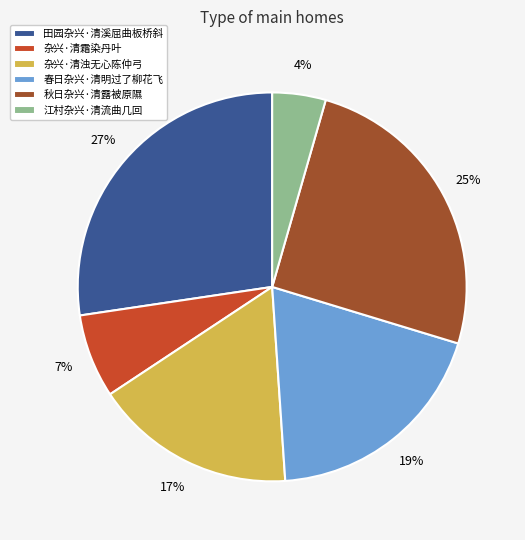

True or false: 田园杂兴·清溪屈曲板桥斜 accounts for 22% of the total.

False